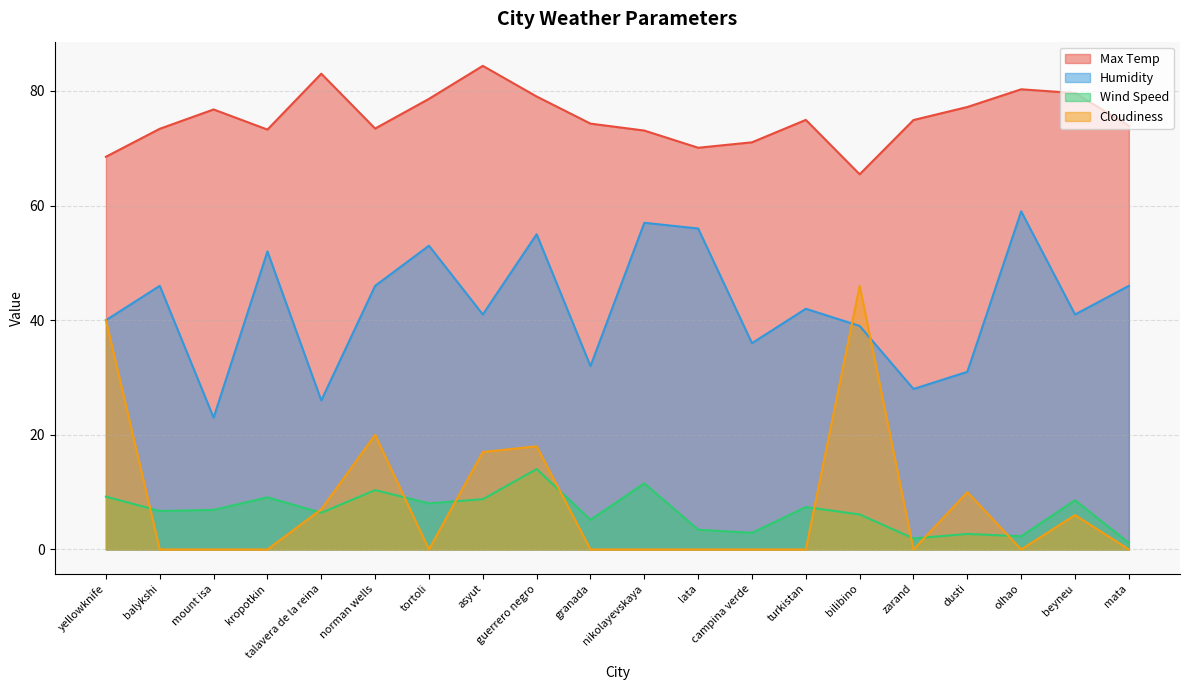

True or false: Cloudiness and Wind Speed cross at least once.

True